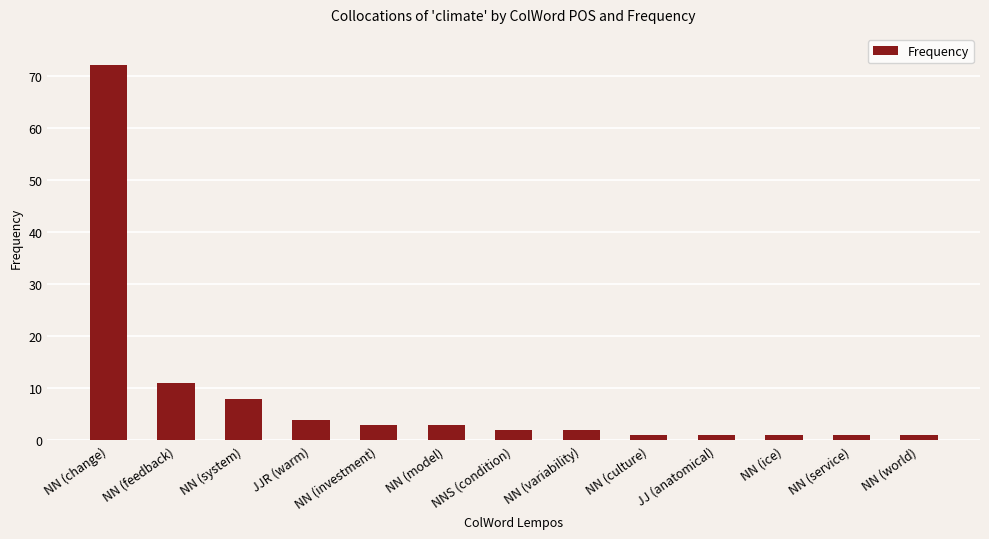

How many bars are there in total?

13